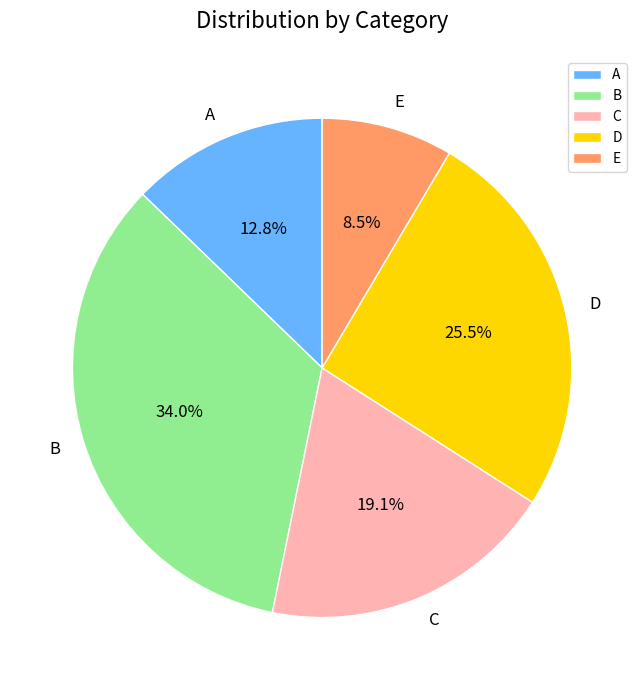

Does any single category account for the majority?

No